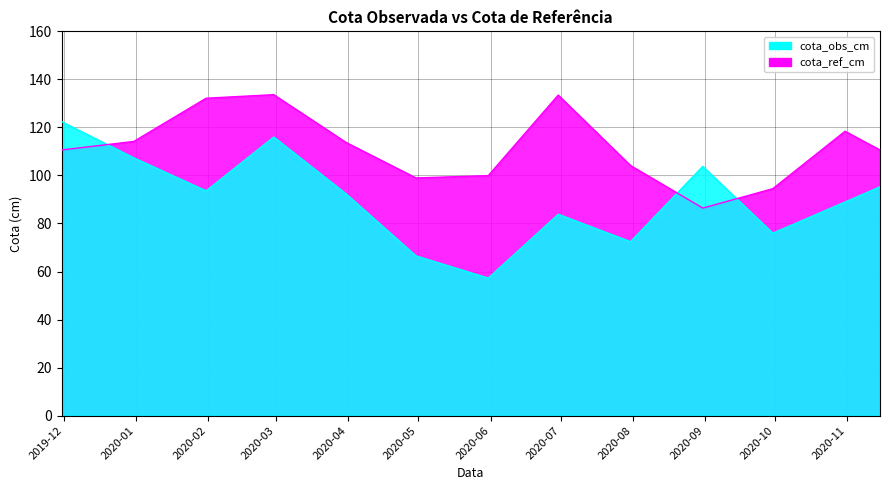

Between 2020-04-30 and 2020-10-31, which is larger?

2020-10-31